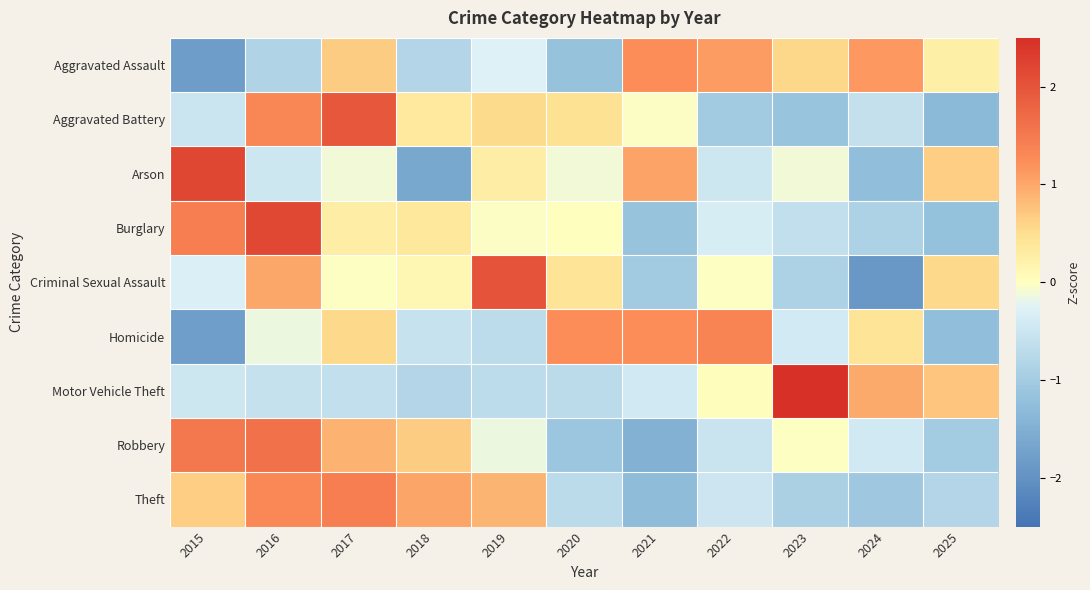

What is the difference between the highest and lowest values at 2019?

2.7